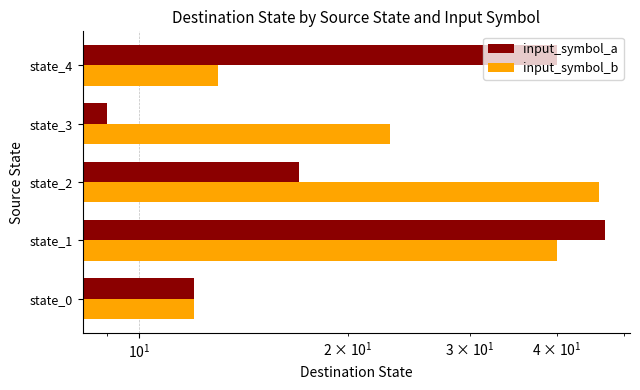

What is the sum of all input_symbol_b values?

134